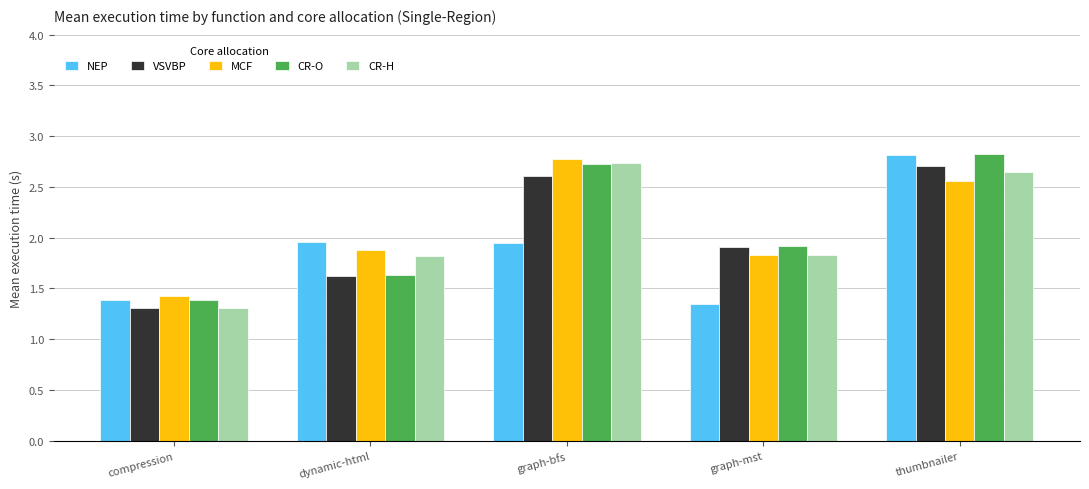

The value of VSVBP at dynamic-html is 1.6. True or false?

True